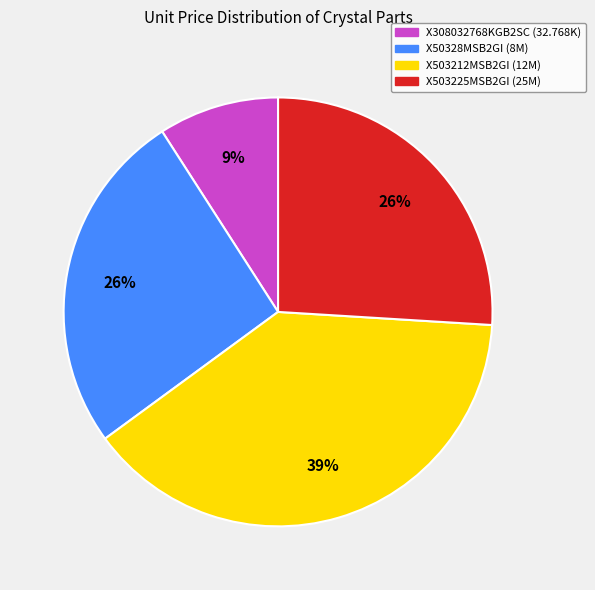

What percentage is the X308032768KGB2SC (32.768K) slice, to the nearest percent?

9%